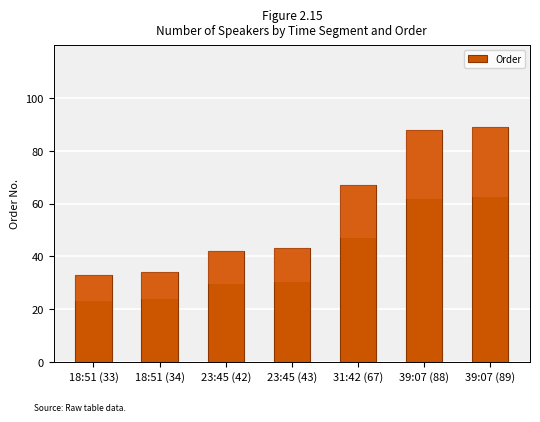

What is the difference between the second highest and minimum values?

55